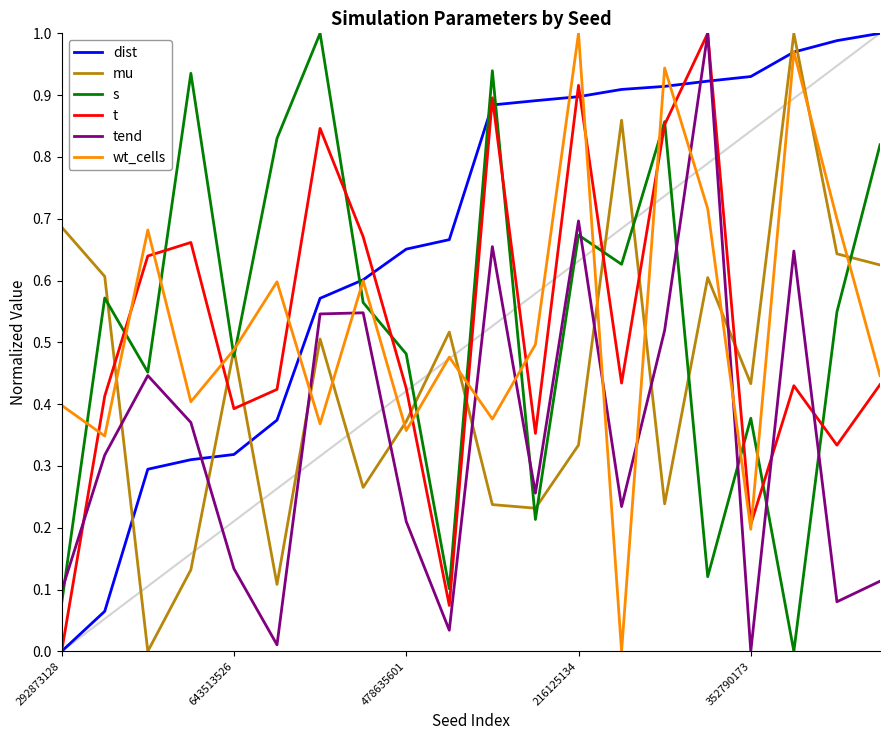

What is the sum of all wt_cells values?

10.6